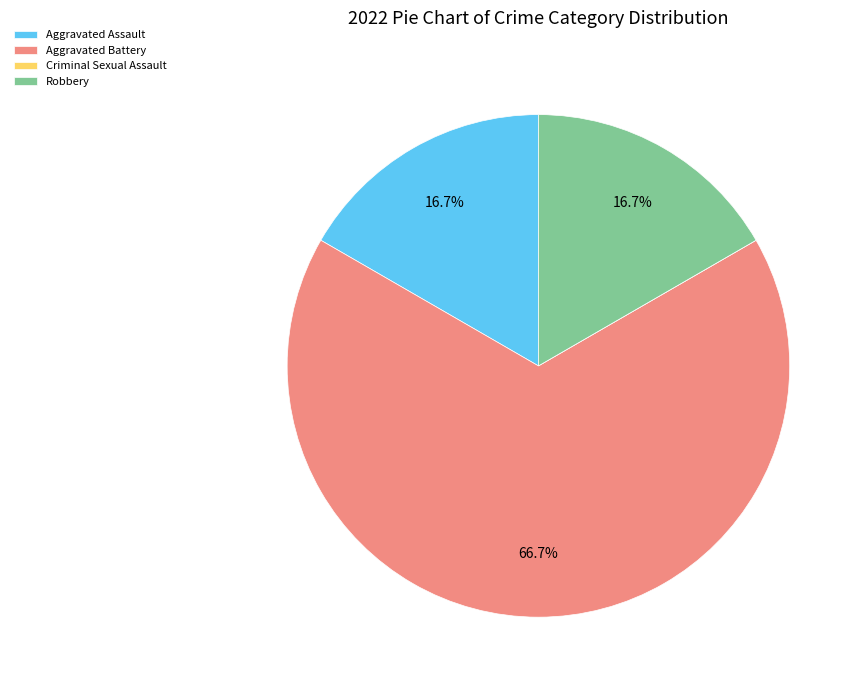

True or false: Robbery accounts for 17% of the total.

True